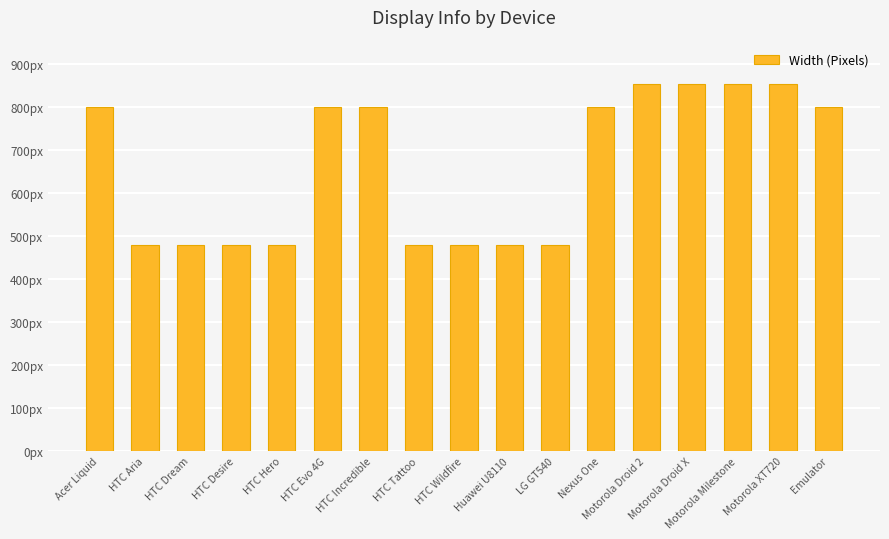

Are the bars horizontal?

No